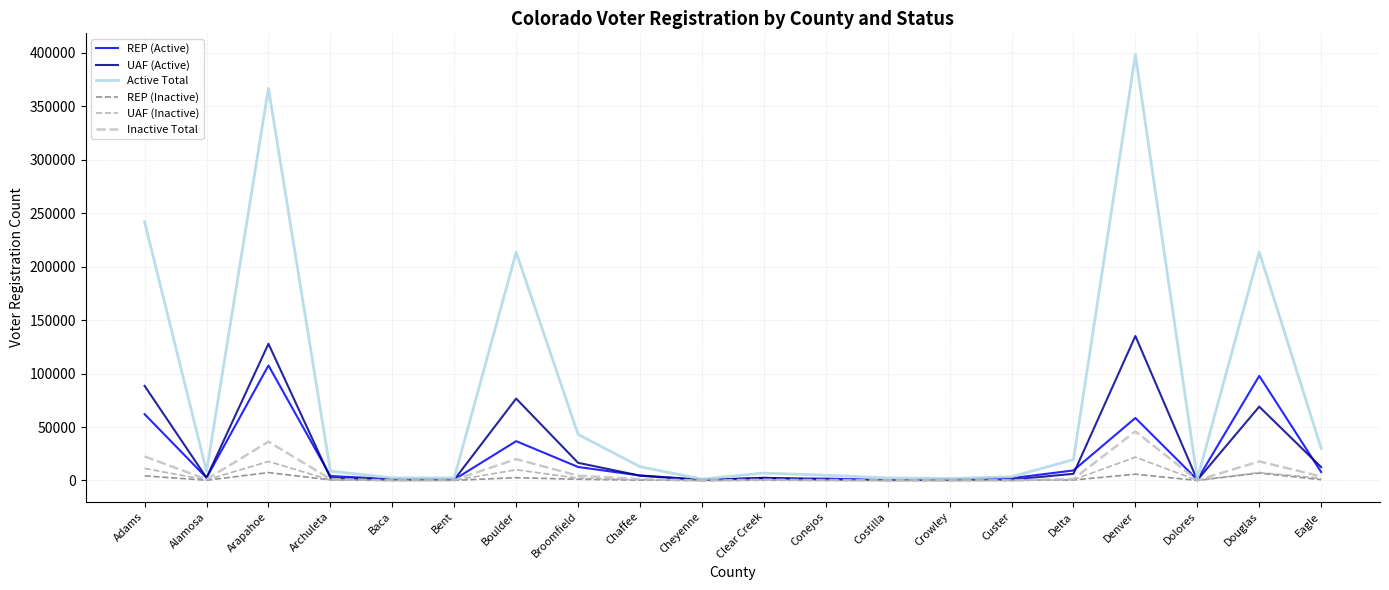

Does the chart display data point markers on the line(s)?

No